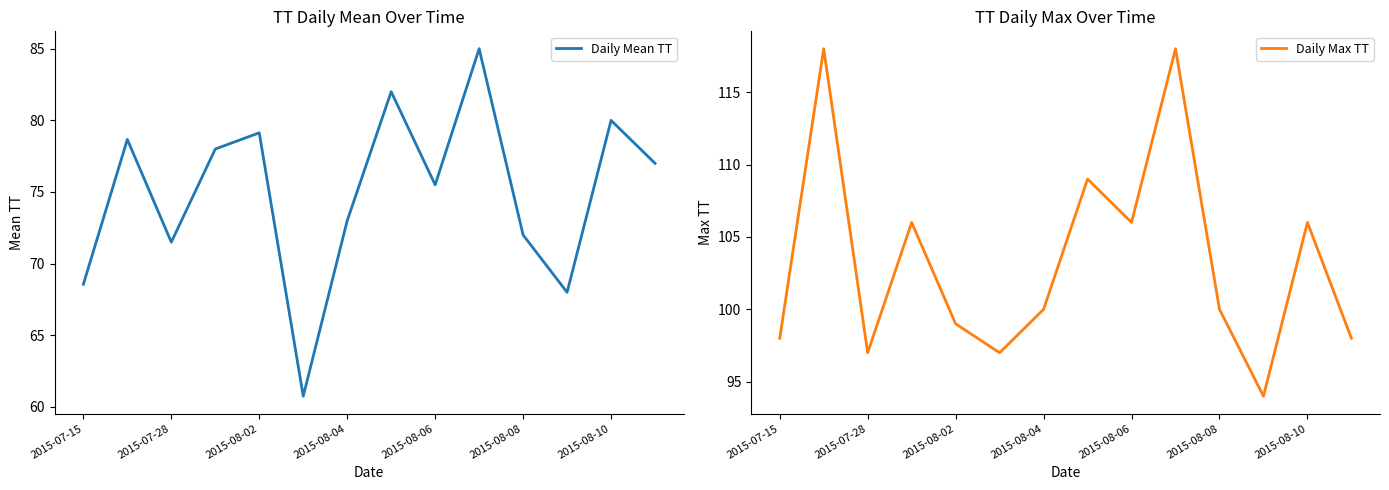

What is the difference between the Daily Mean TT values at 2015-07-15 and 7?

13.4